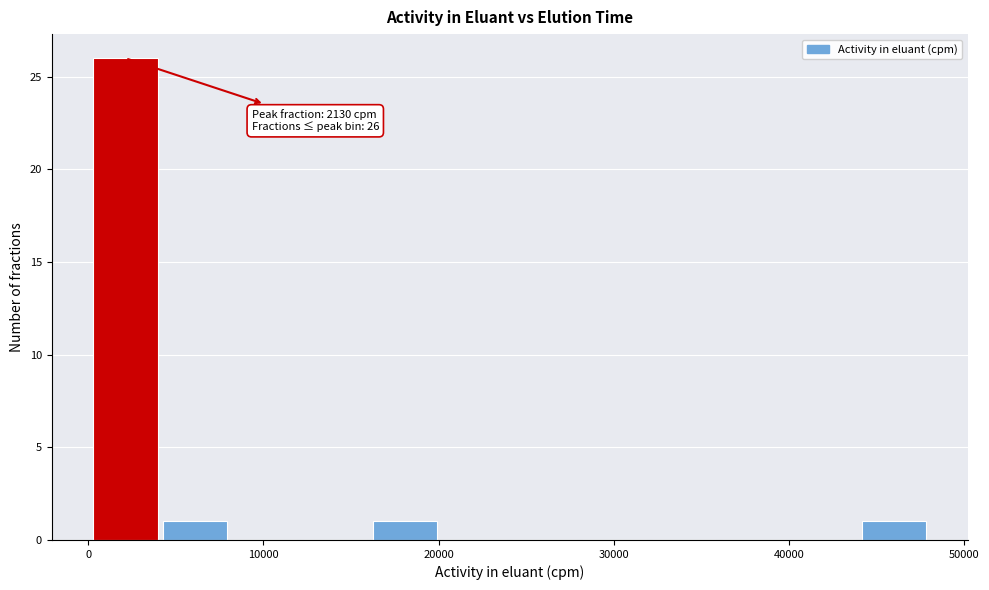

Read against the x-axis, roughly where is the centre of the tallest bar?

2000